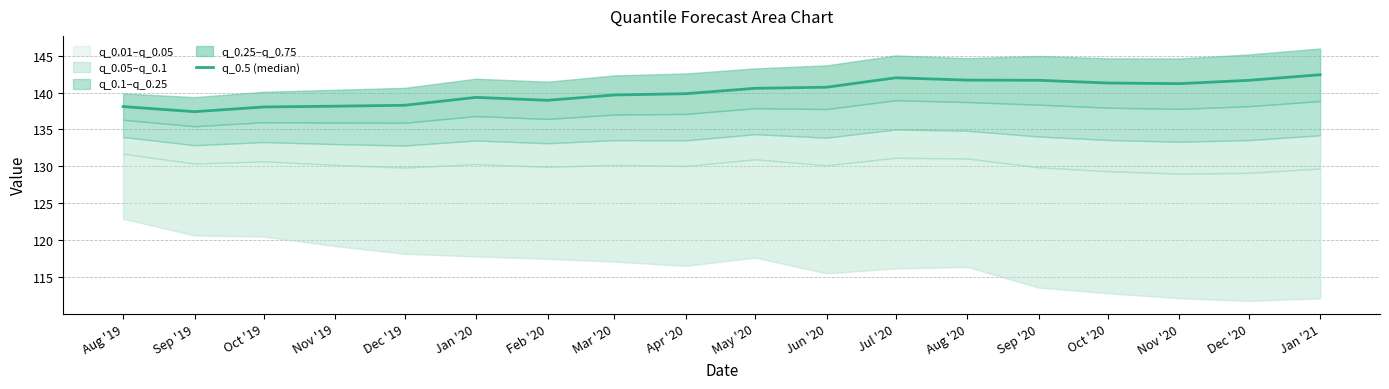

The chart shows a value of 140.7 at Jun '20. True or false?

True